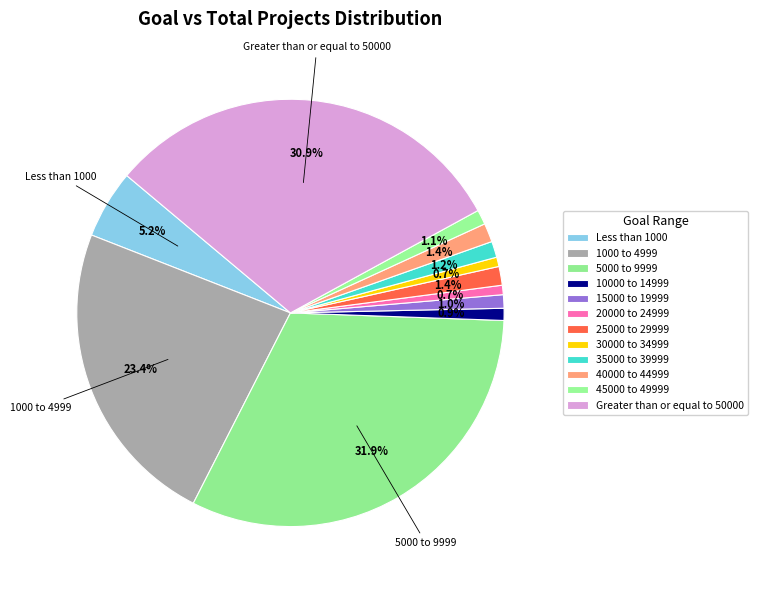

Between 35000 to 39999 and 10000 to 14999, which is larger?

35000 to 39999